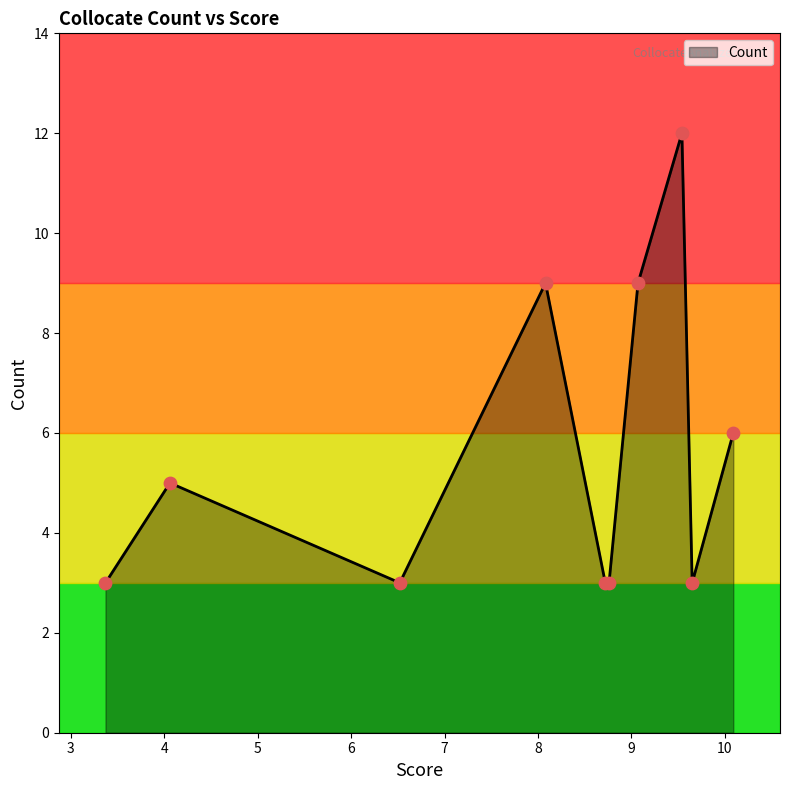

What is the smallest value displayed?

3